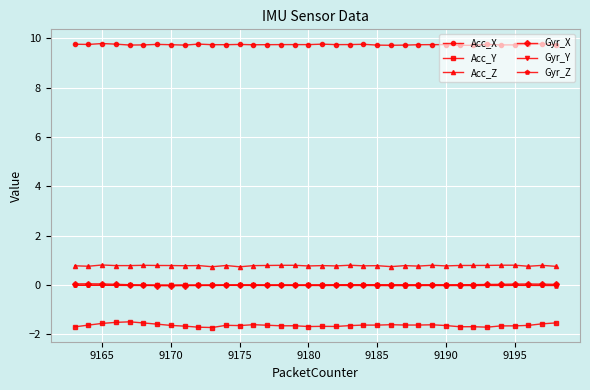

Which series has the widest spread of values?

Acc_Y